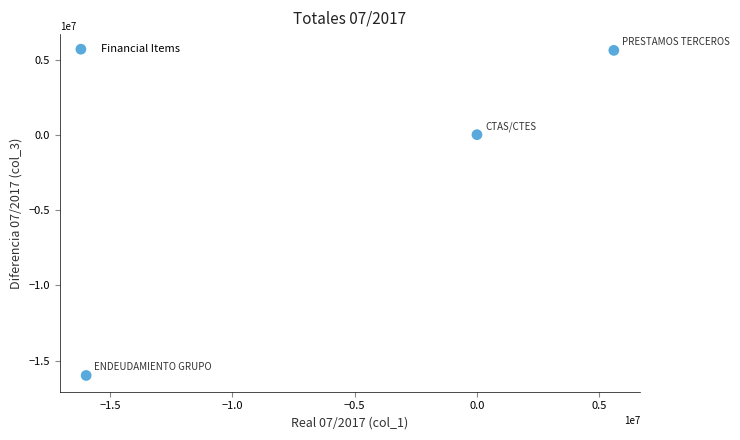

What is the range of X values (max minus min)?

21604504.7